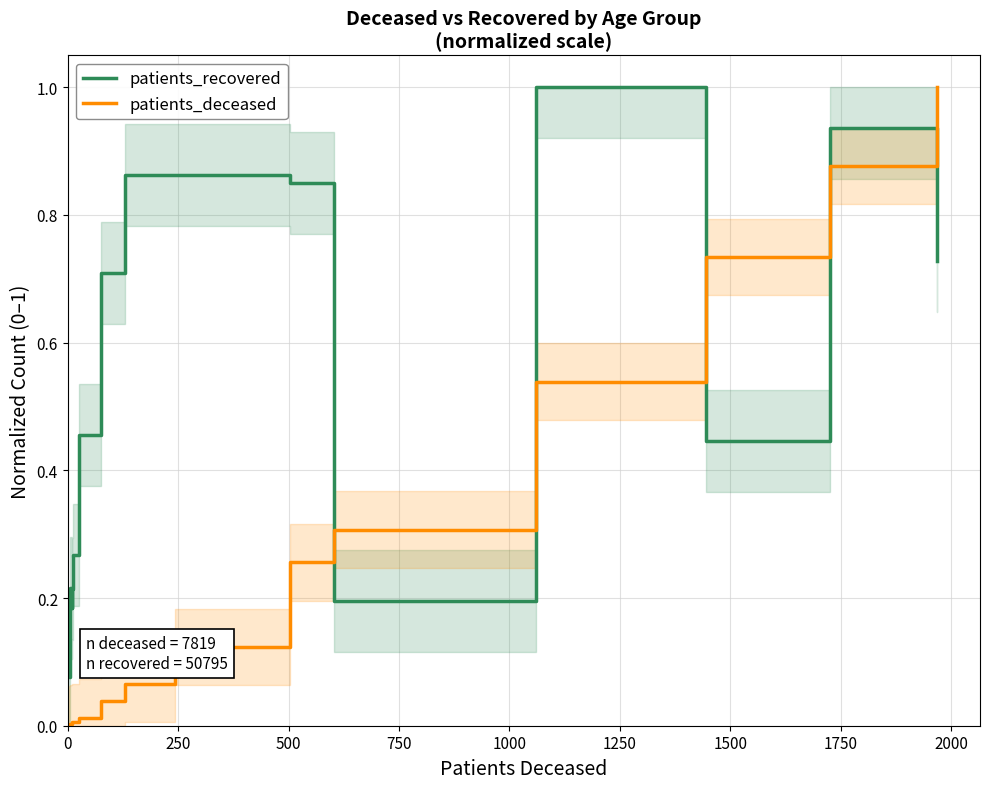

Rank the series by their maximum value, from lowest to highest.

patients_recovered, patients_deceased